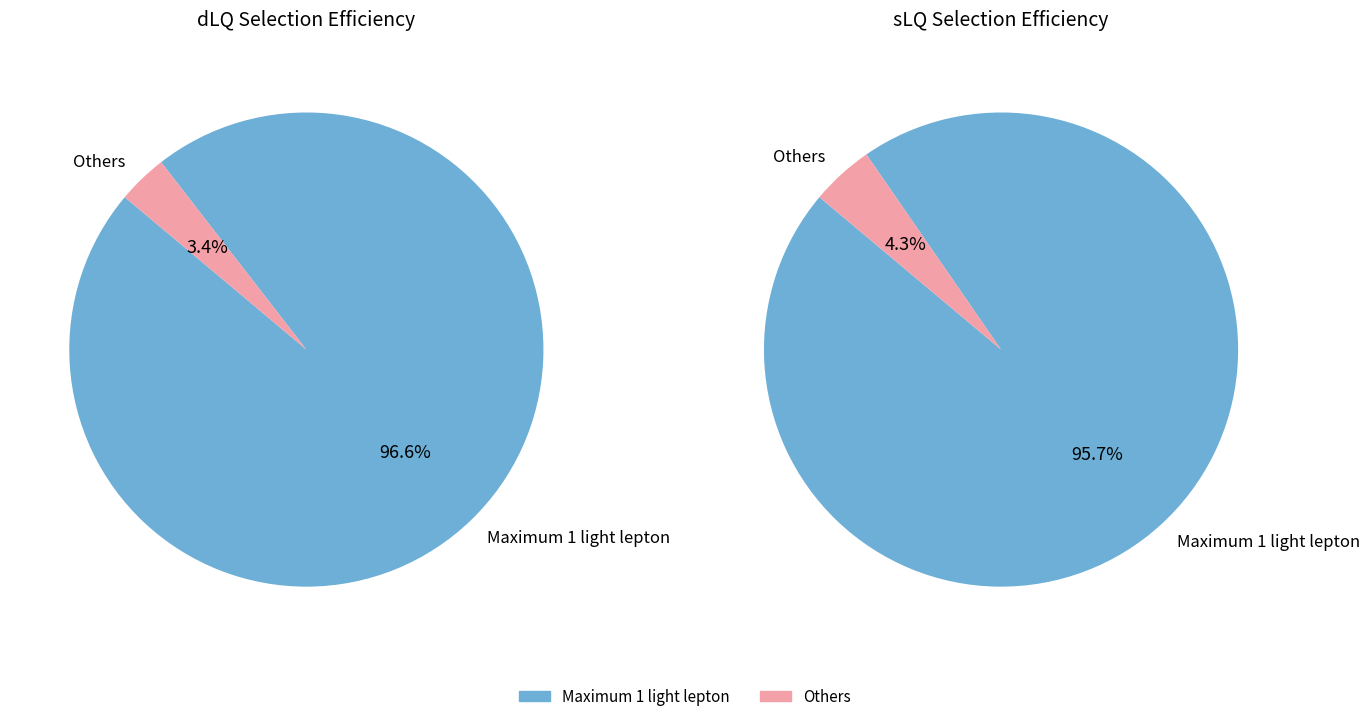

Is there any slice that represents more than half of the pie?

Yes